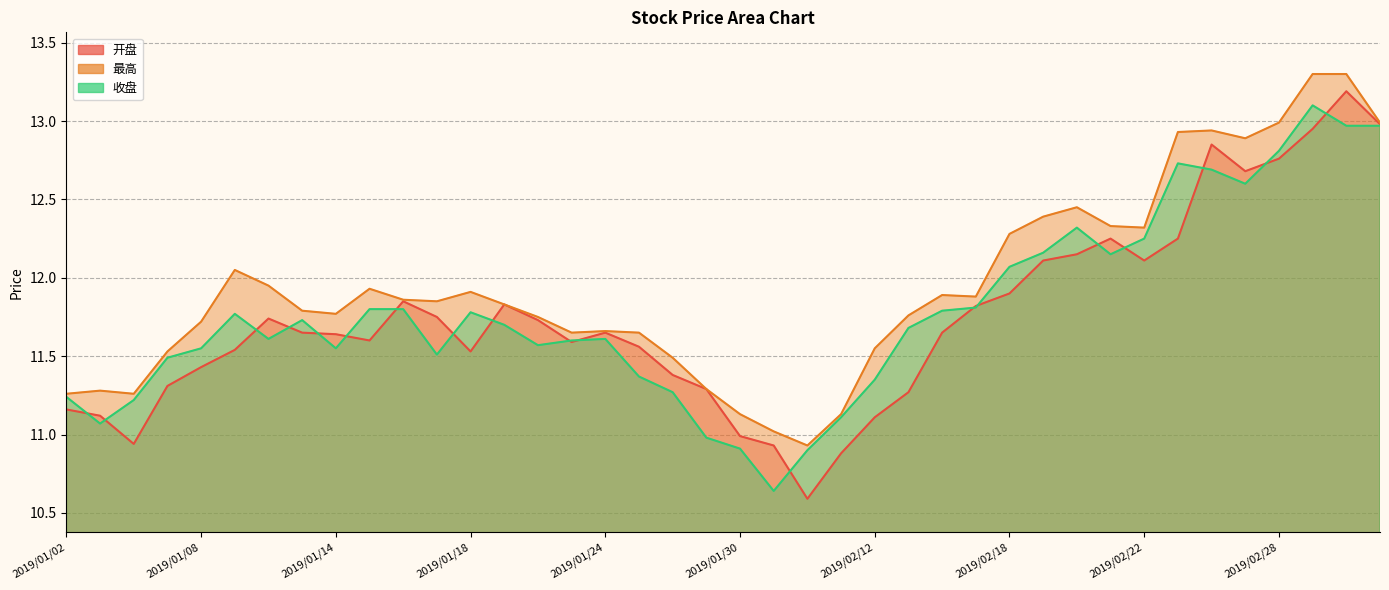

True or false: 最高 and 收盘 intersect in this chart.

False